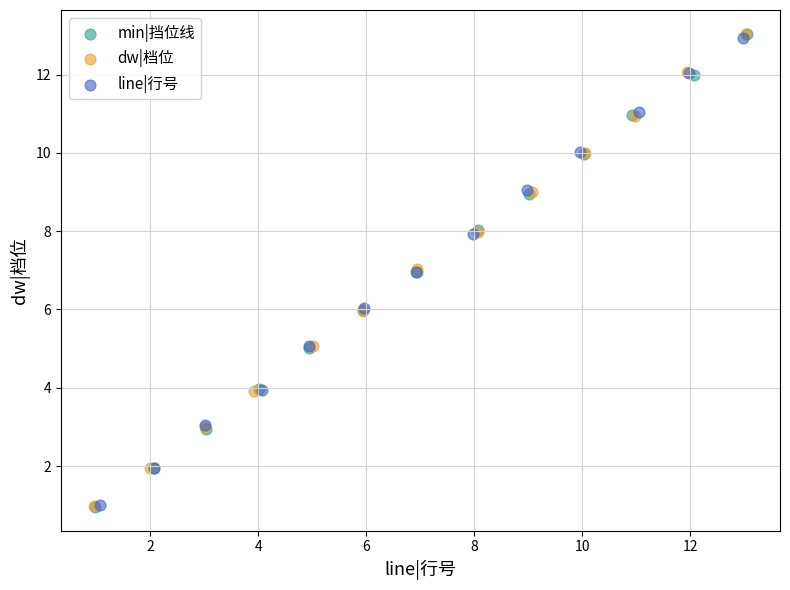

What are all the series names shown in the legend?

min|挡位线, dw|档位, line|行号